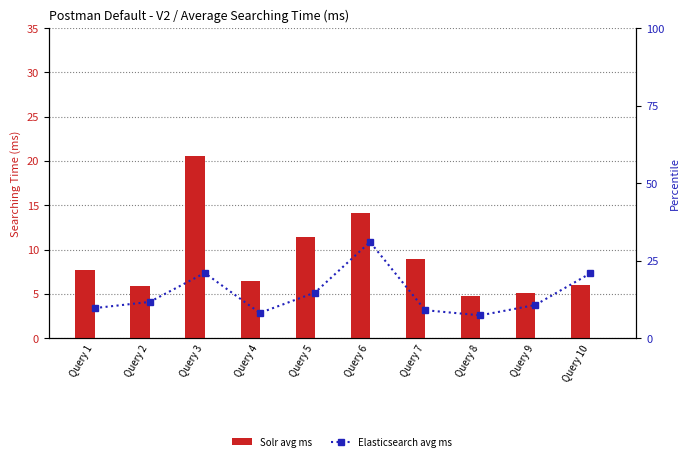

What is the sum of the Elasticsearch (avg ms) values at Query 4 and Query 9?

18.8